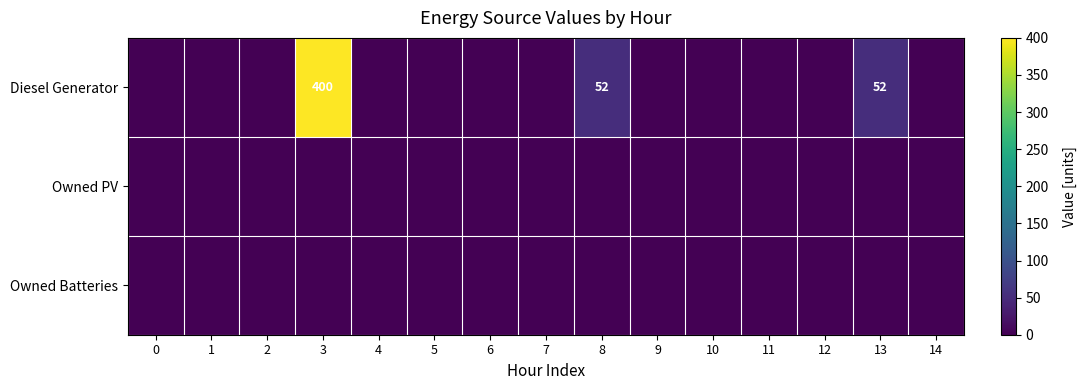

At how many categories does at least one series exceed 198?

1